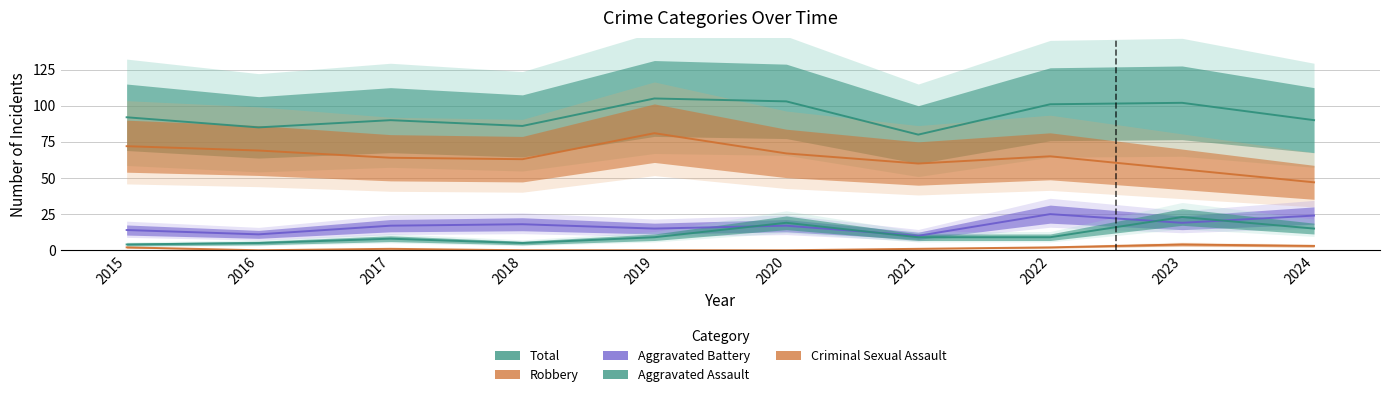

What is the difference between the maximum and minimum values in the Aggravated Assault series?

19